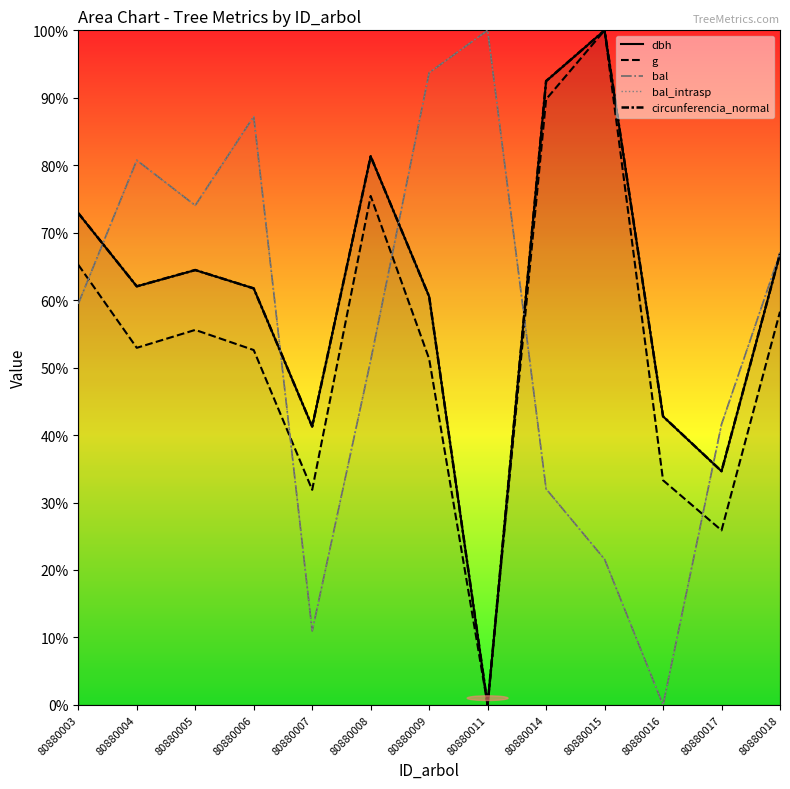

Reading left to right, transcribe all the data shown in this chart.

dbh: 80880003=72.9	80880004=62.0	80880005=64.5	80880006=61.7	80880007=41.3	80880008=81.3	80880009=60.5	80880011=0.0	80880014=92.5	80880015=100.0	80880016=42.8	80880017=34.6	80880018=66.9
g: 80880003=65.2	80880004=52.9	80880005=55.6	80880006=52.6	80880007=31.9	80880008=75.4	80880009=51.3	80880011=0.0	80880014=89.8	80880015=100.0	80880016=33.3	80880017=25.9	80880018=58.3
bal: 80880003=59.5	80880004=80.7	80880005=74.0	80880006=87.2	80880007=11.0	80880008=51.1	80880009=93.7	80880011=100.0	80880014=32.0	80880015=21.6	80880016=0.0	80880017=41.6	80880018=67.0
bal_intrasp: 80880003=59.5	80880004=80.7	80880005=74.0	80880006=87.2	80880007=11.0	80880008=51.1	80880009=93.7	80880011=100.0	80880014=32.0	80880015=21.6	80880016=0.0	80880017=41.6	80880018=67.0
circunferencia_normal: 80880003=72.9	80880004=62.1	80880005=64.5	80880006=61.7	80880007=41.3	80880008=81.3	80880009=60.5	80880011=0.0	80880014=92.5	80880015=100.0	80880016=42.8	80880017=34.7	80880018=66.9